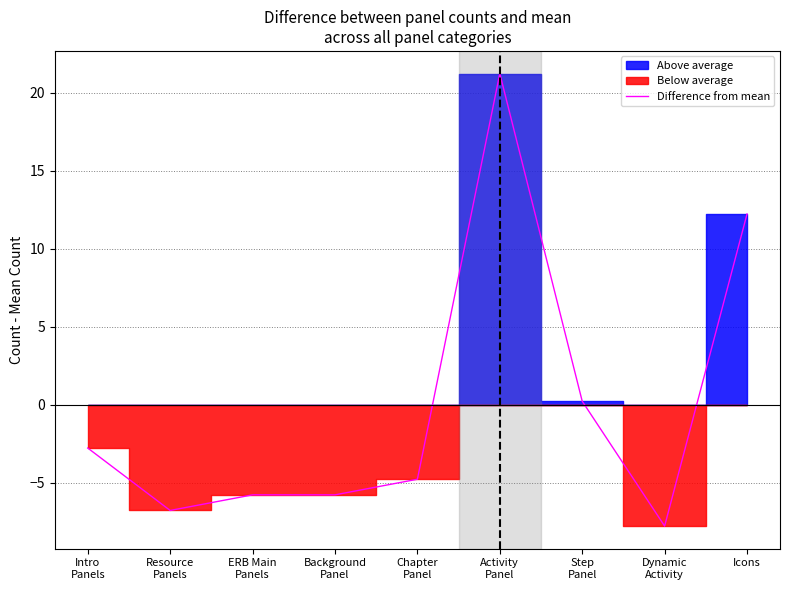

How many values are above zero?

3